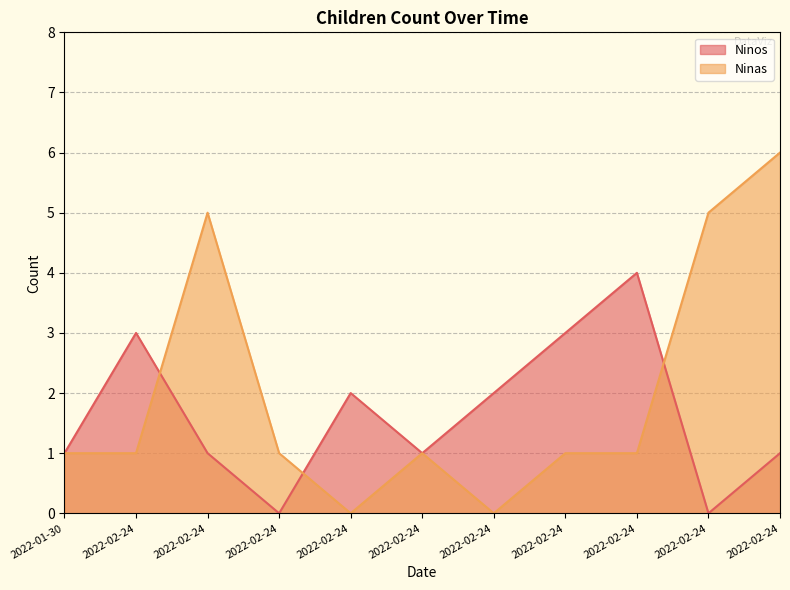

How many values in Ninas are above zero?

9